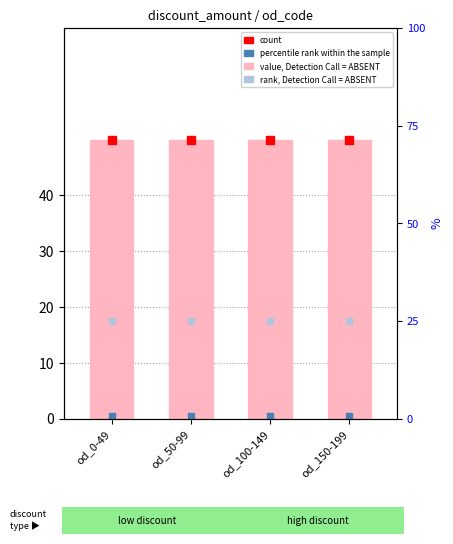

Which category has the highest value in the percentile rank within the sample series?

od_0-49